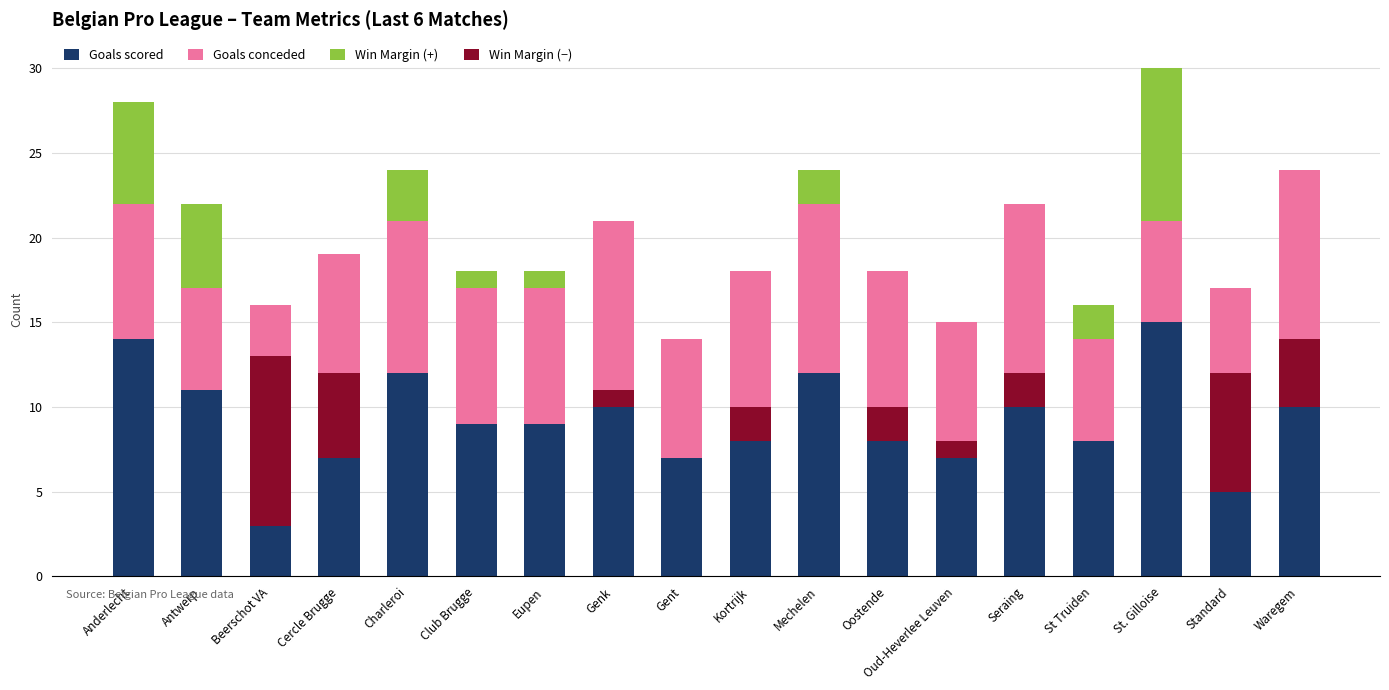

Which series has the widest spread of values?

Goals scored